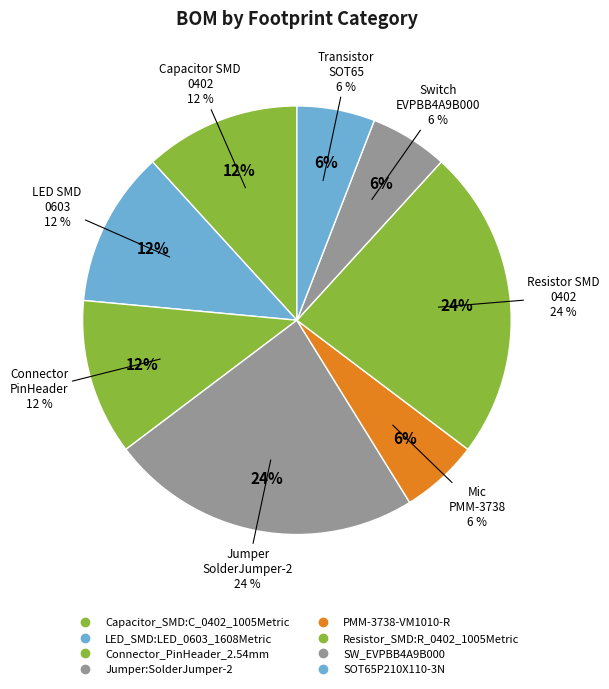

To the nearest percent, what is the difference between the largest and smallest slice percentages?

18%